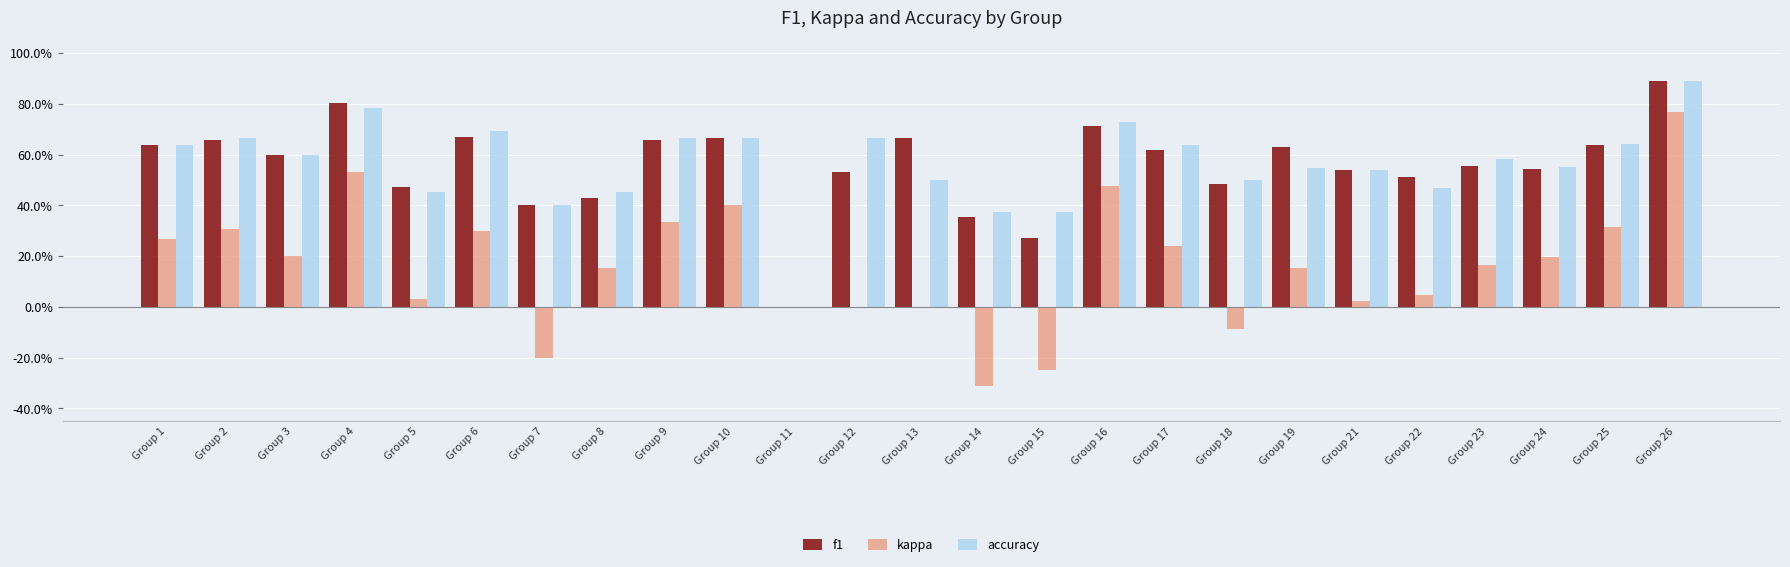

The value of accuracy at Group 3 is 0.6. True or false?

True